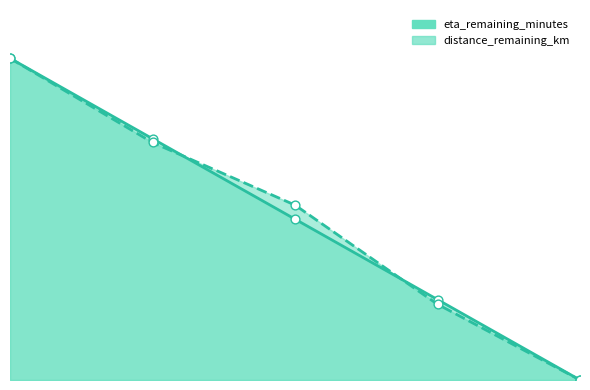

Is the value of distance_remaining_km at 4 greater than the value of eta_remaining_minutes at 0?

No